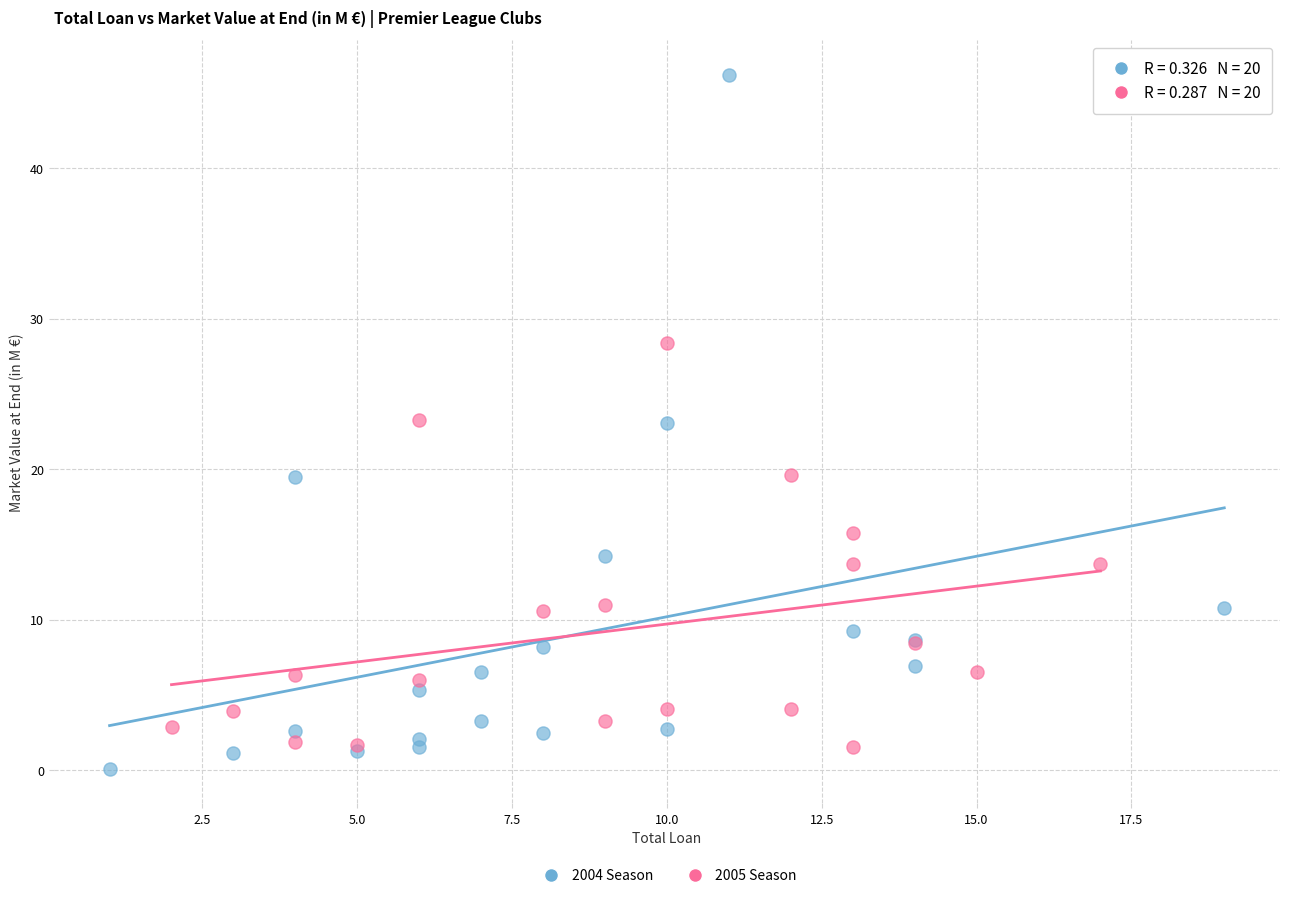

Which series has the widest spread of Y values?

2004 Season